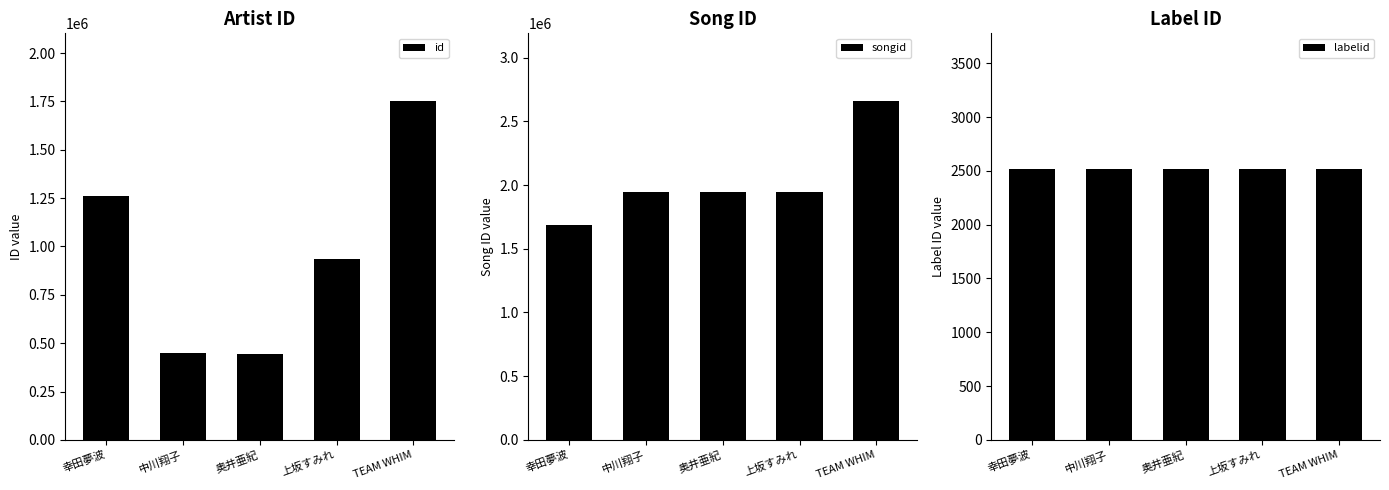

What is the total value across all series at 中川翔子?

2395510